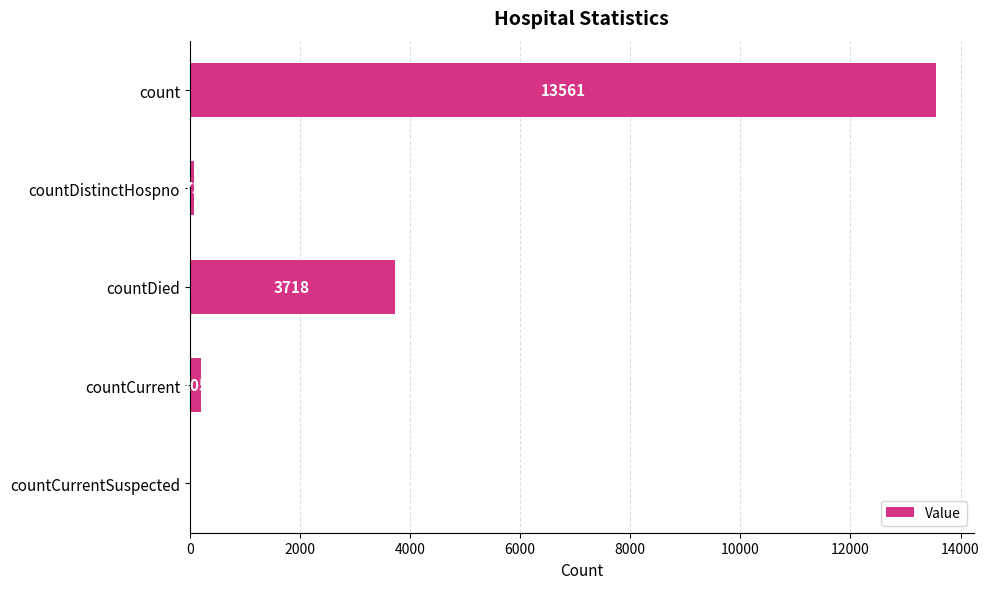

What is the change in value from countDistinctHospno to countDied?

+3645